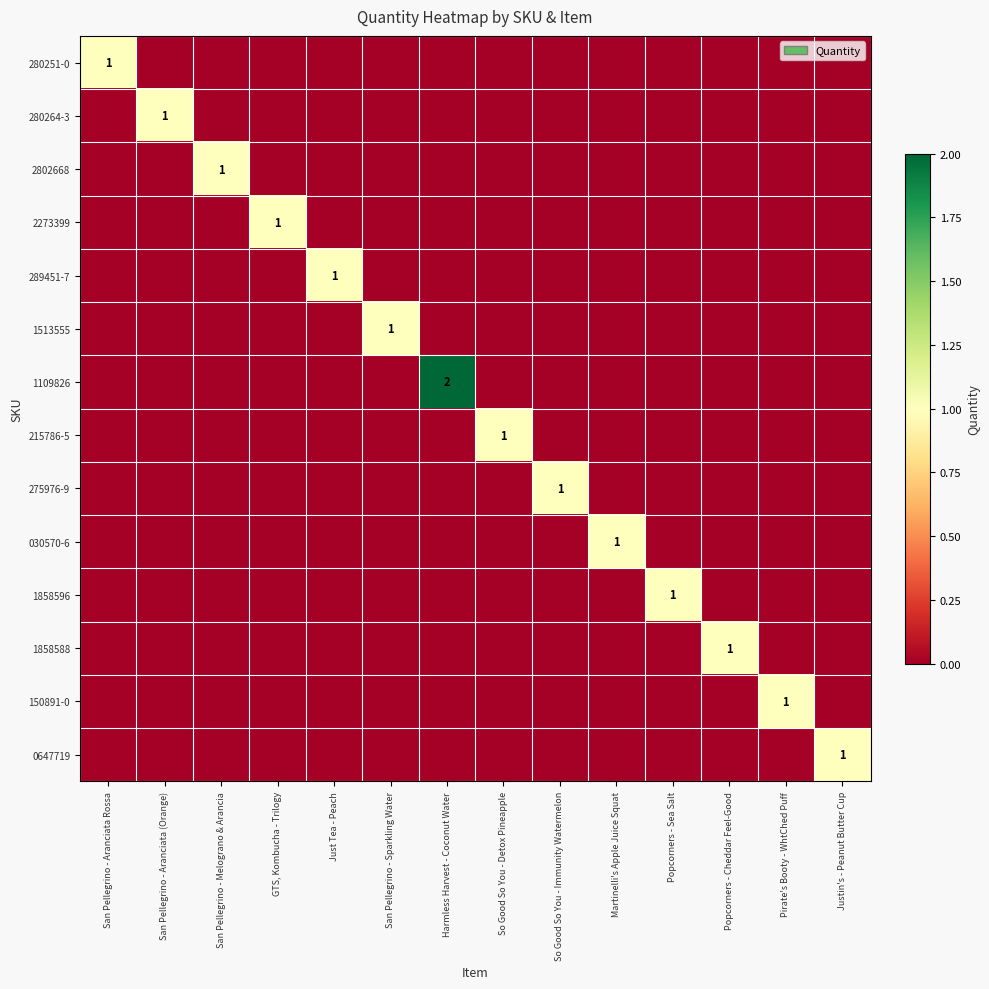

True or false: 150891-0 has a value of 1 at Pirate's Booty - WhtChed Puff.

True